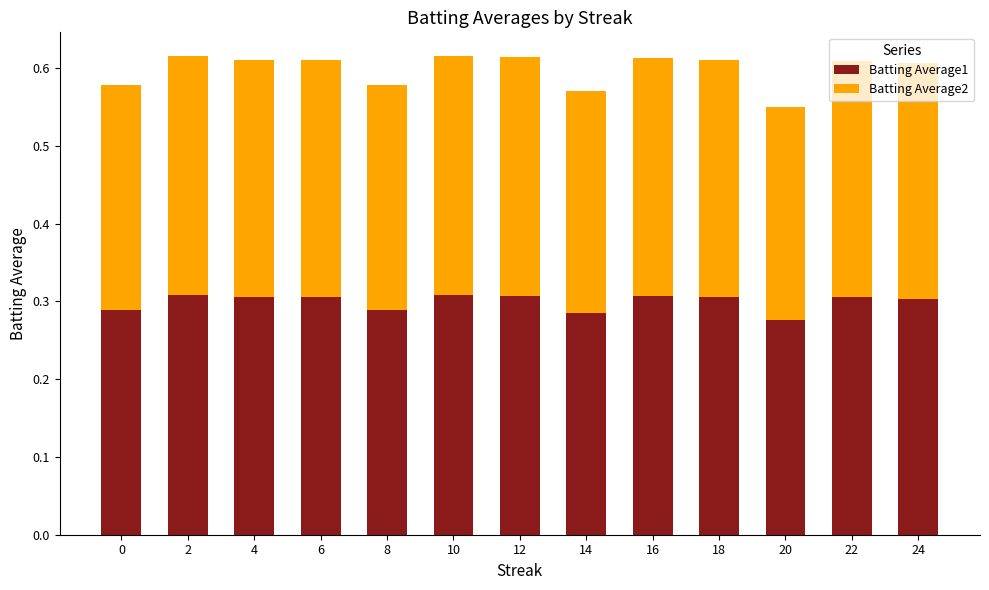

What is the total value across all series at 14?

0.6